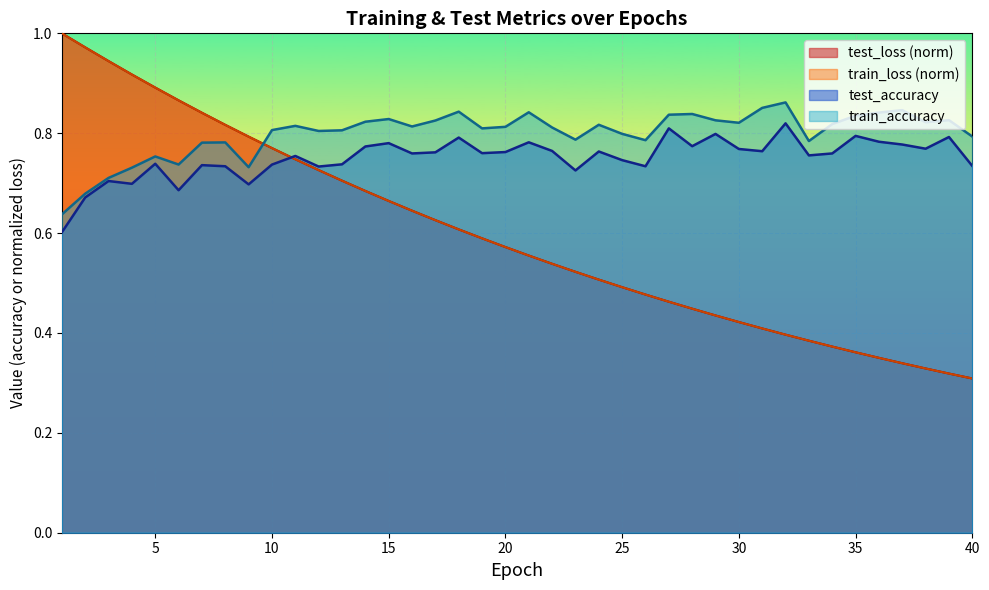

At 24, list the series in order from smallest to largest.

train_loss, test_loss, test_accuracy, train_accuracy